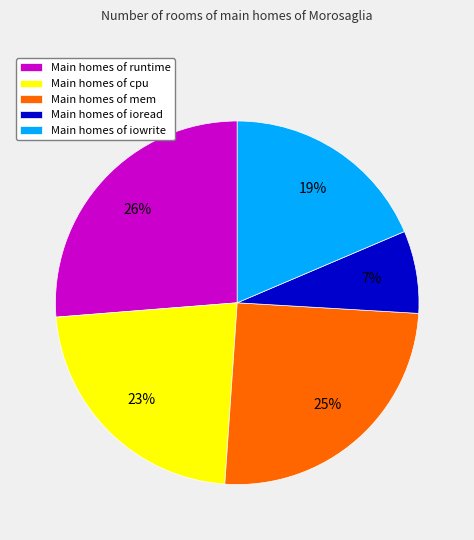

How many slices are in this pie chart?

5